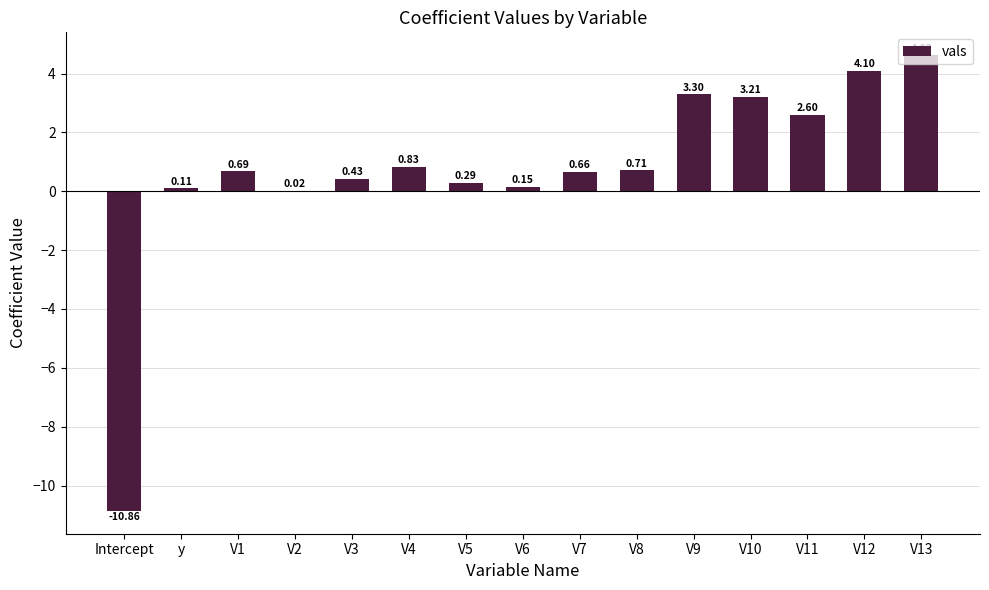

Which has a higher value, V4 or Intercept?

V4